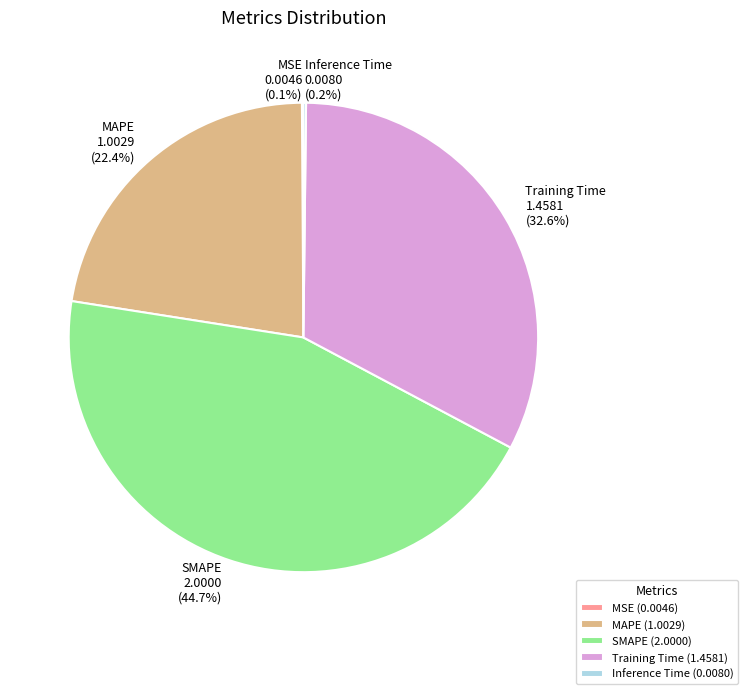

Is there any slice that represents more than half of the pie?

No